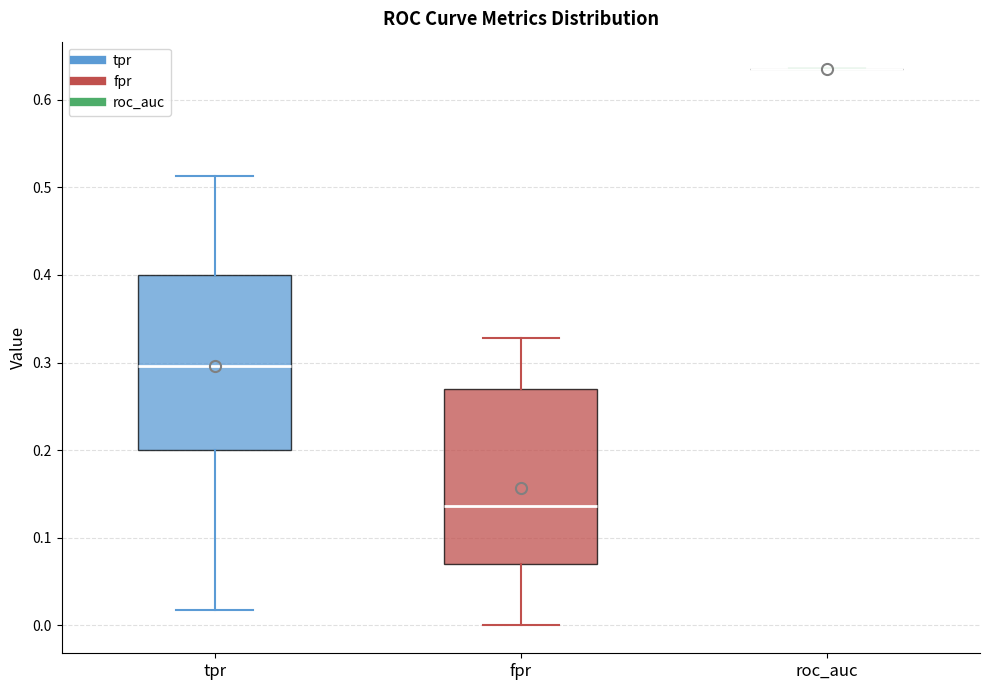

Reading left to right, read every box against the y-axis: the position of its median line, the range the box covers, and the ends of its whiskers. The values are not printed on the chart, so give them approximately, as read against the axis.

tpr: median 0.30, box 0.20 to 0.40, whiskers 0.02 to 0.51
fpr: median 0.14, box 0.07 to 0.27, whiskers 0.00 to 0.33
roc_auc: box collapsed to a line at 0.63, whiskers 0.63 to 0.63